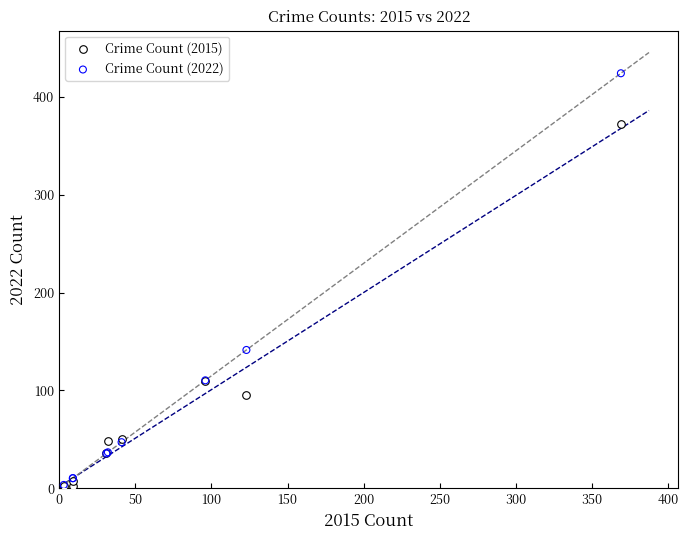

In the Crime Count (2015) series, what Y value is closest to 187?

110.0